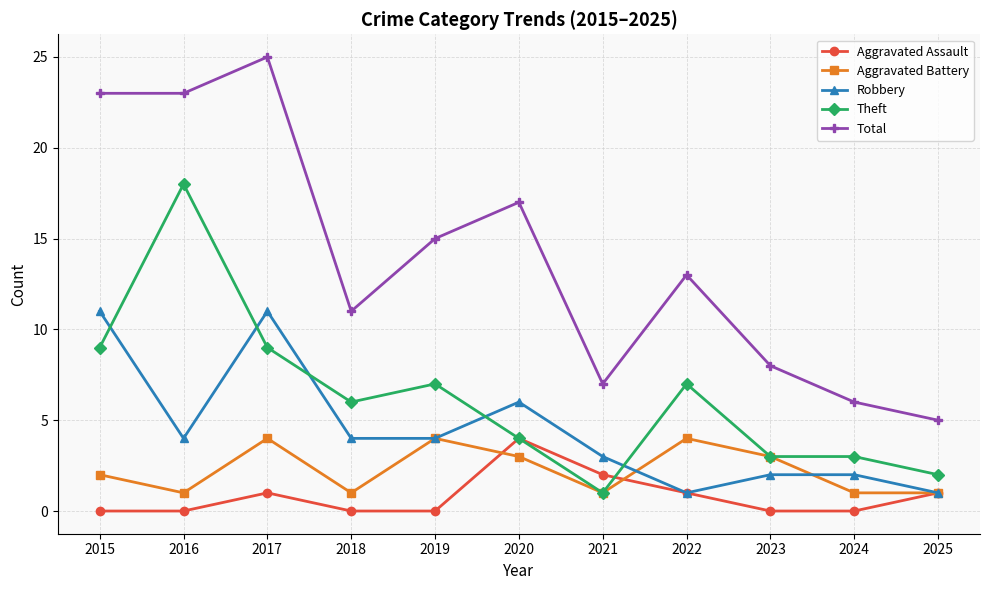

What value does the Aggravated Assault series have at 2017?

1